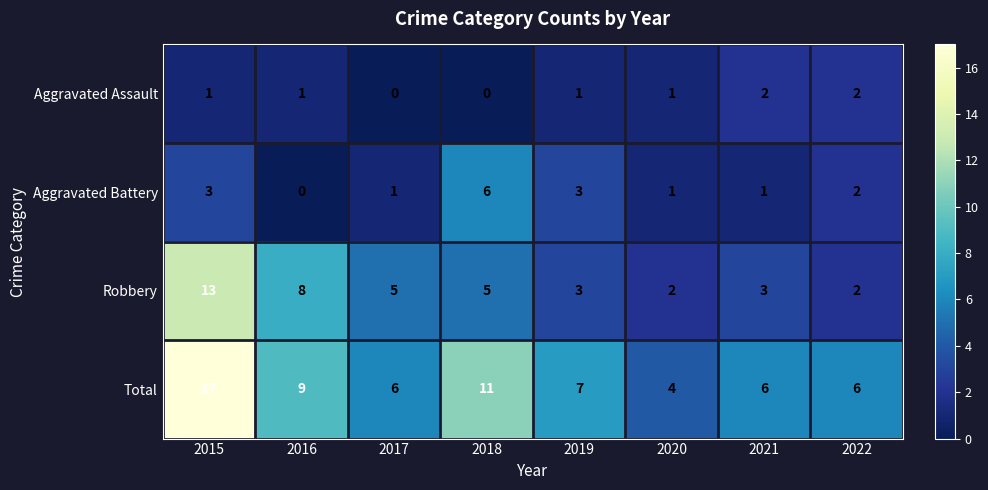

Between 2019 and 2020, which series saw the biggest shift?

Total